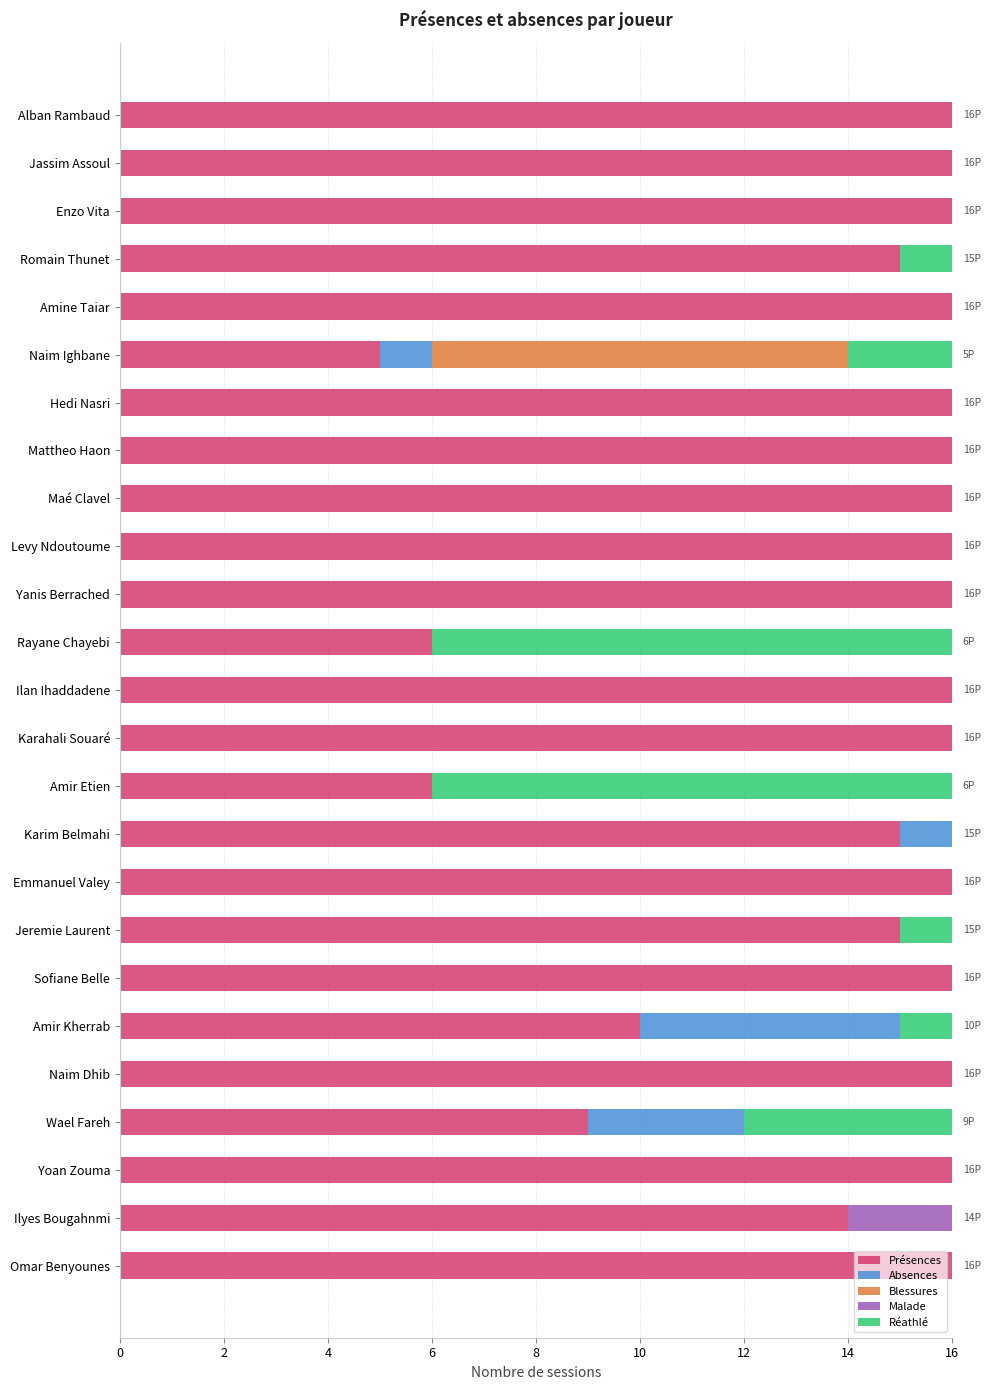

What is the total value across all series at Mattheo Haon?

16